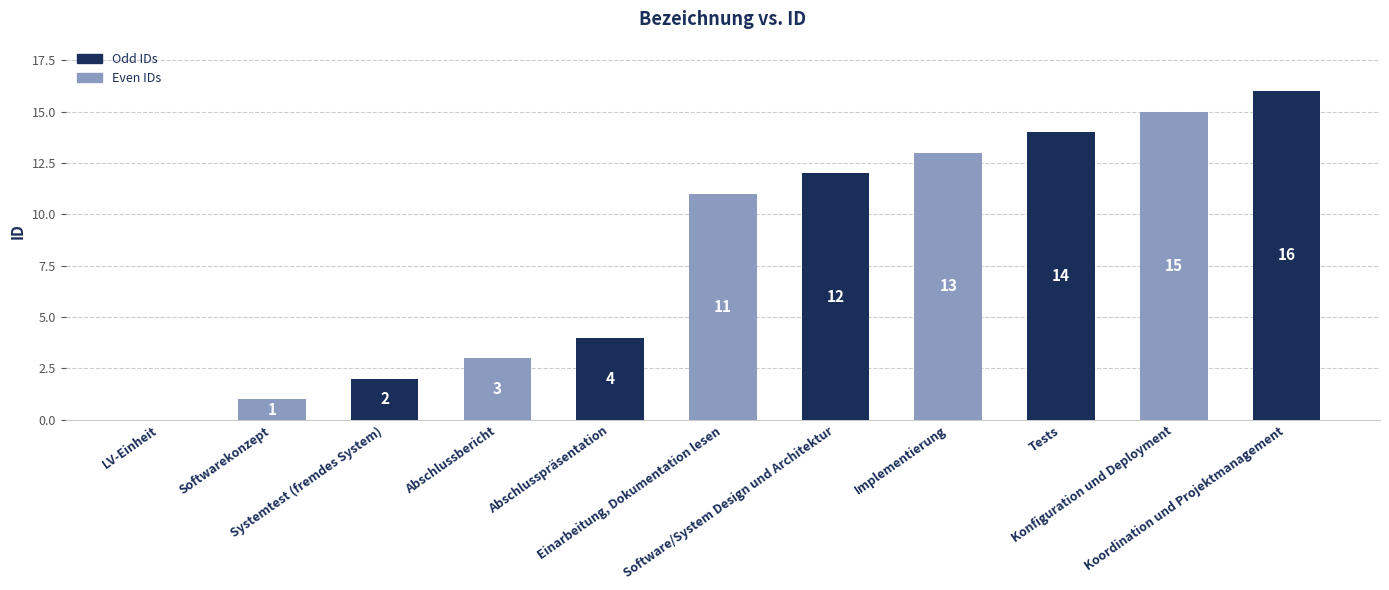

What is the greatest value displayed?

16